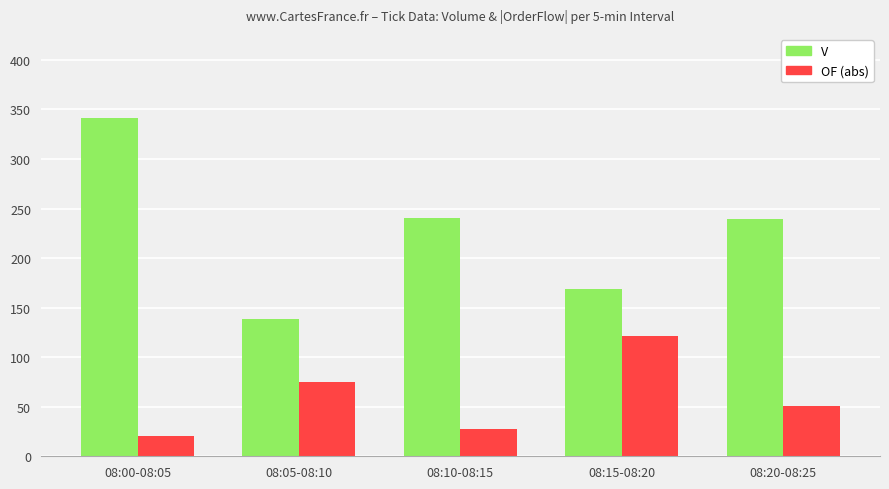

How many data points does each series have?

5